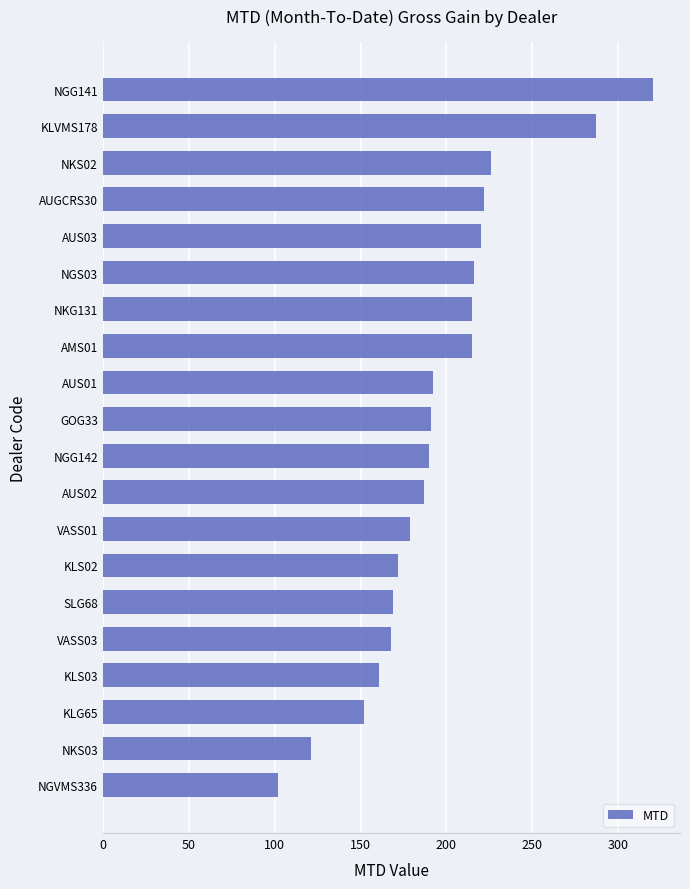

Is it true that the value at AUS03 is 304?

False